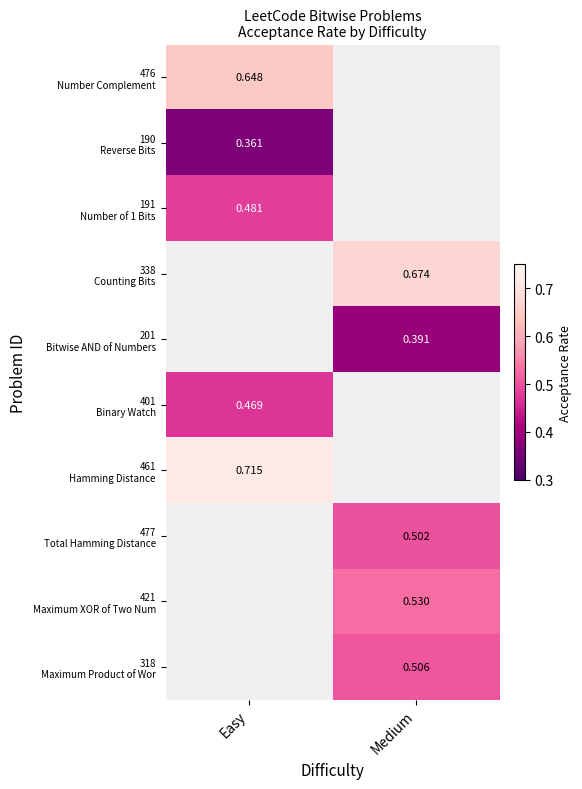

How many series are shown in this chart?

10